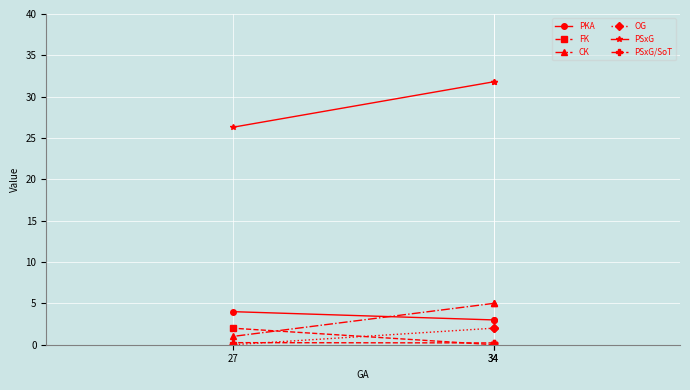

Between 34 and 34, which is larger?

34